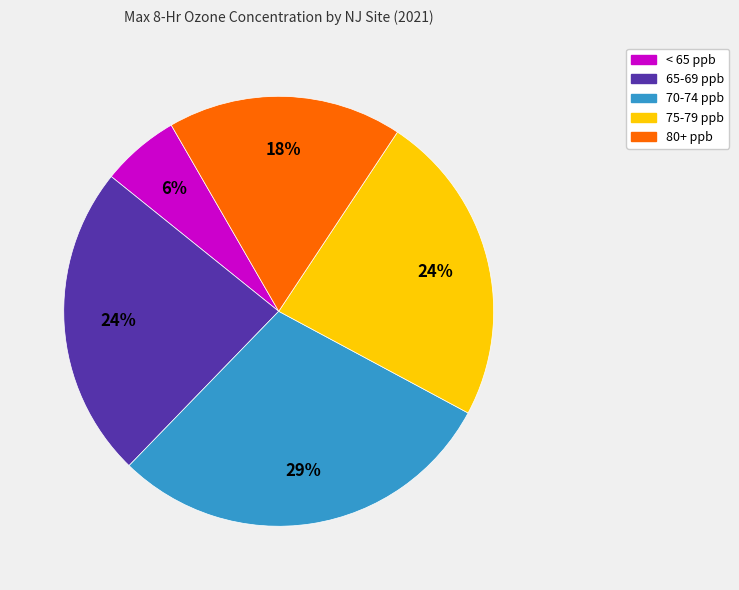

To the nearest percent, what portion does 80+ ppb represent?

18%